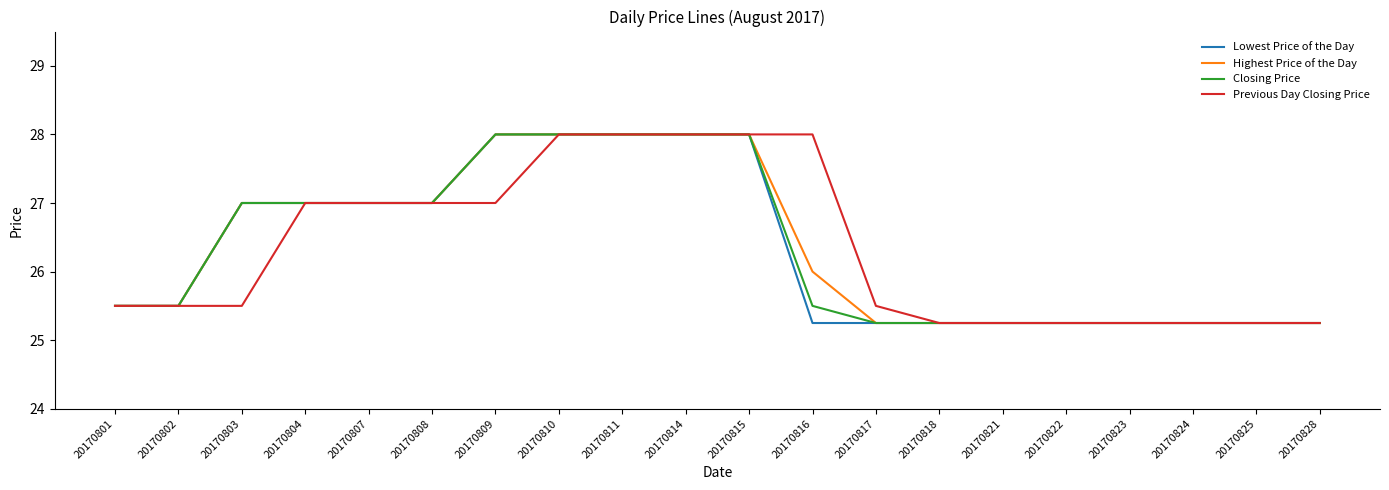

Is it true that Lowest Price of the Day equals 16.3 at 20170814?

False